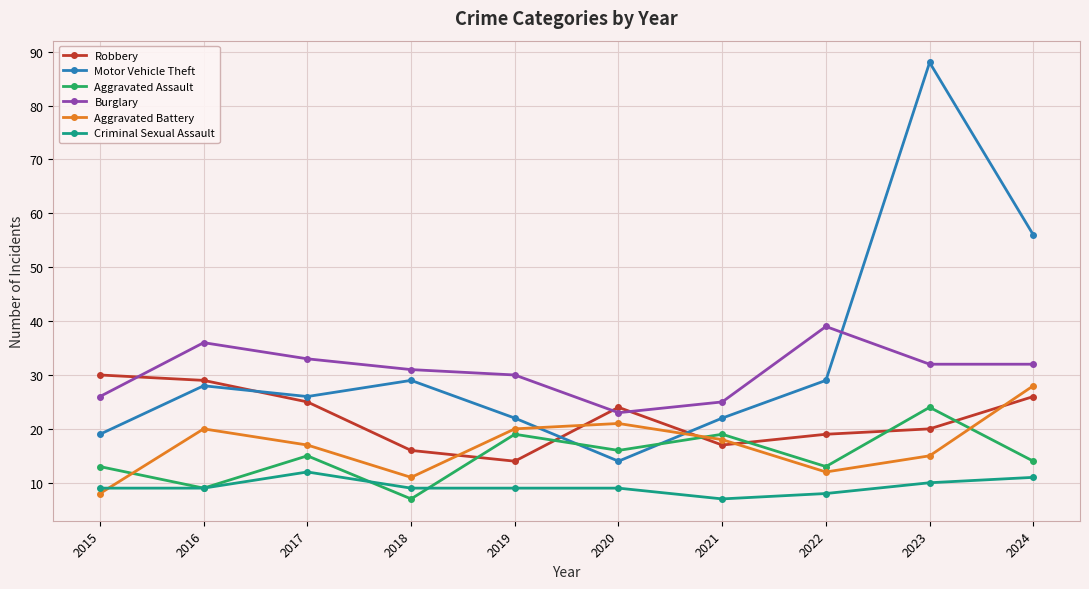

At which label is Motor Vehicle Theft closest to 51?

2024